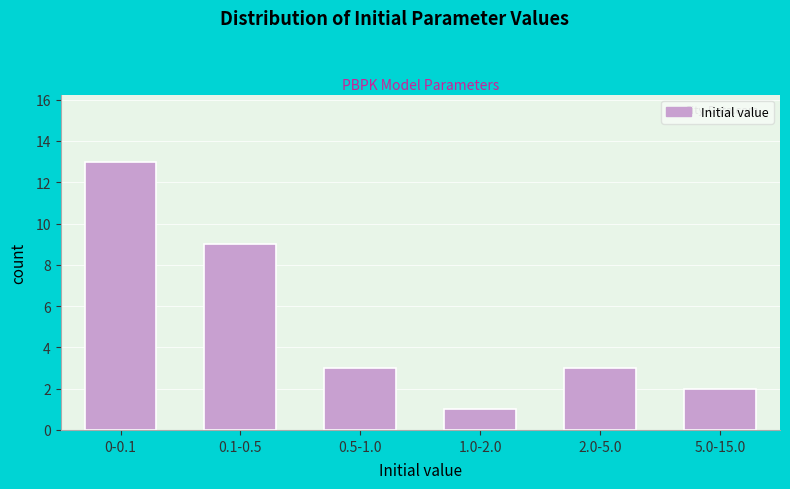

Reading left to right, list all the values displayed in this chart.

0-0.1=13	0.1-0.5=9	0.5-1.0=3	1.0-2.0=1	2.0-5.0=3	5.0-15.0=2